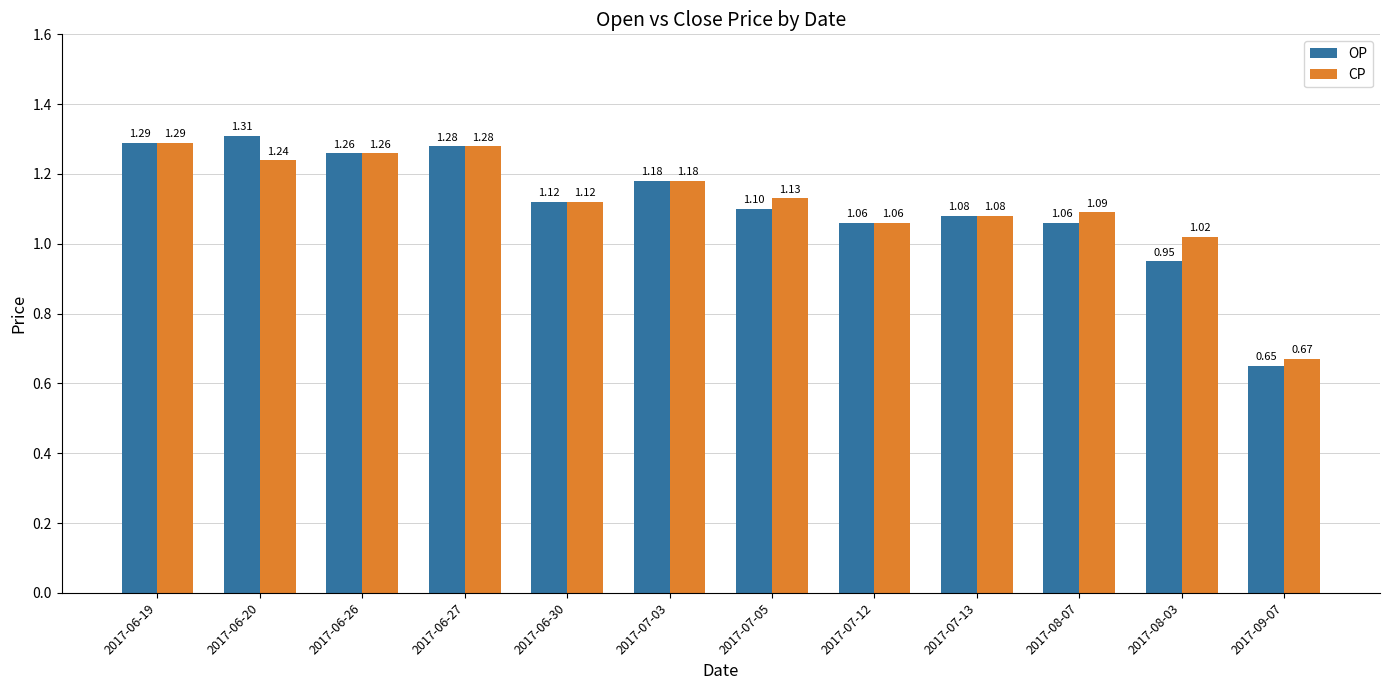

Where is CP nearest to the value 0?

2017-09-07